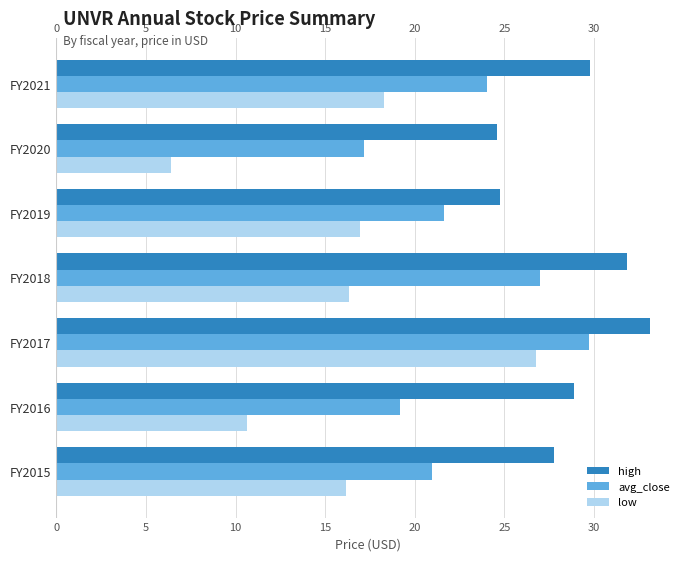

True or false: avg_close has a value of 20.9 at FY2015.

True